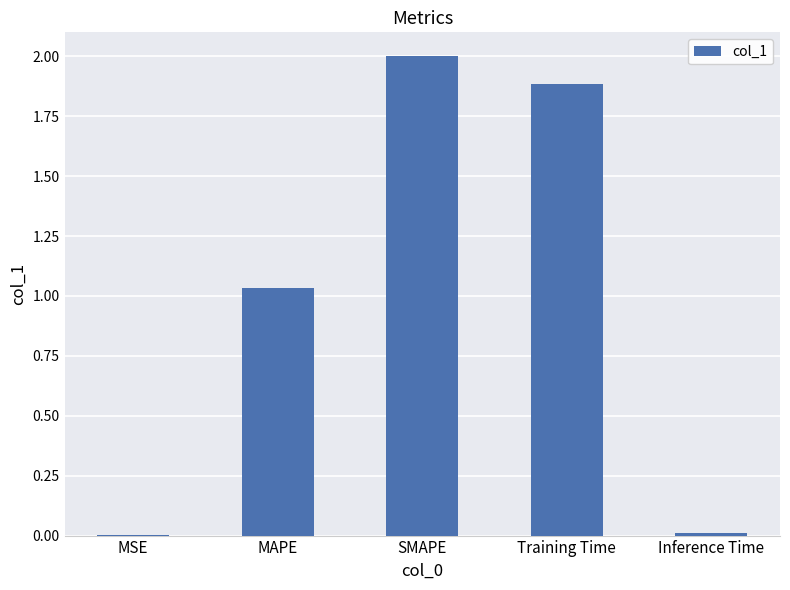

Between Inference Time and SMAPE, which is larger?

SMAPE